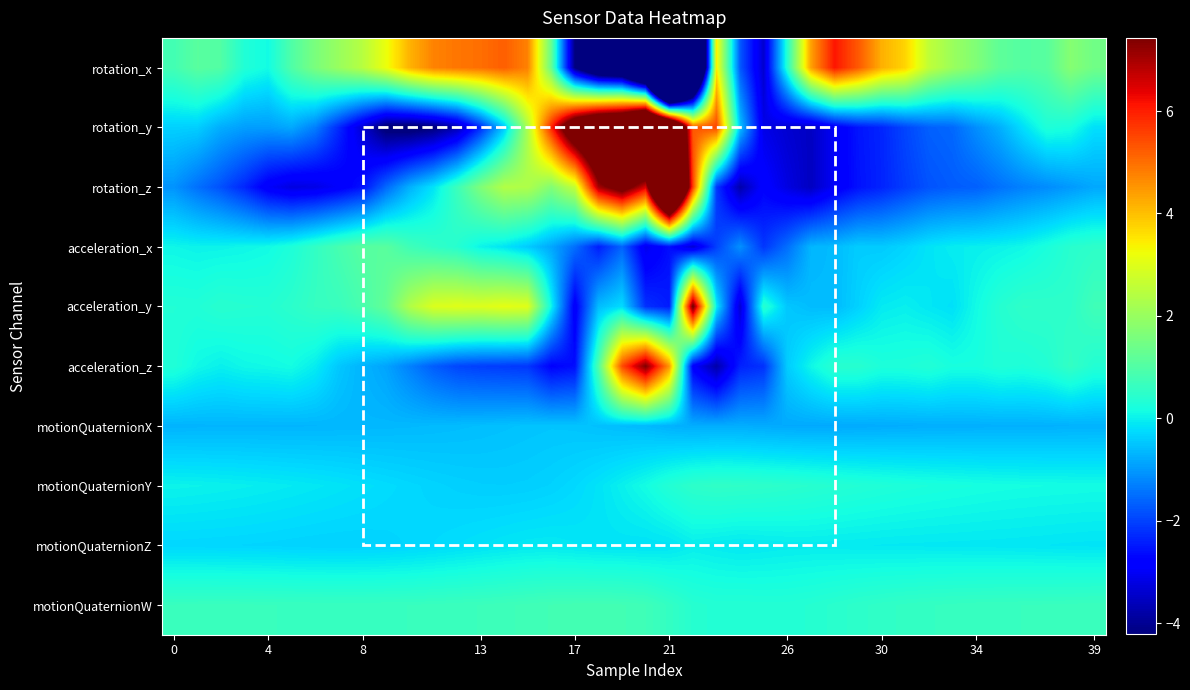

Count the number of data series in this chart.

10